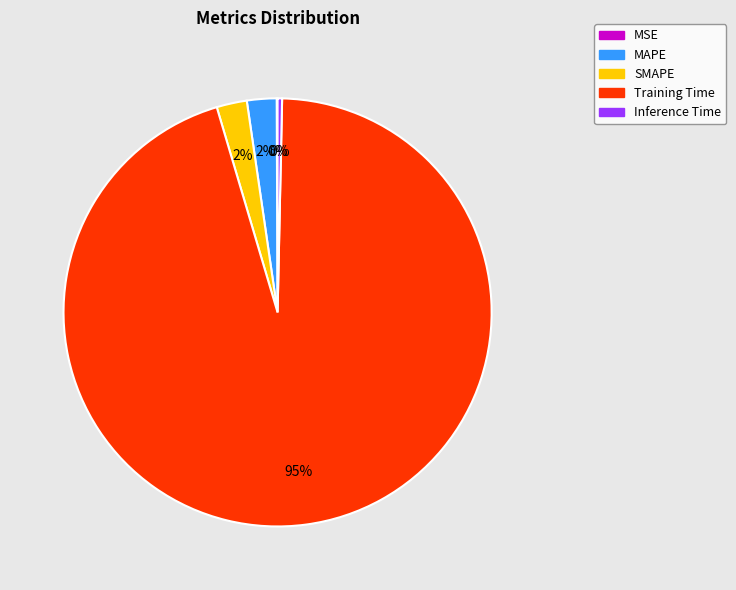

Is there a majority slice in this chart?

Yes